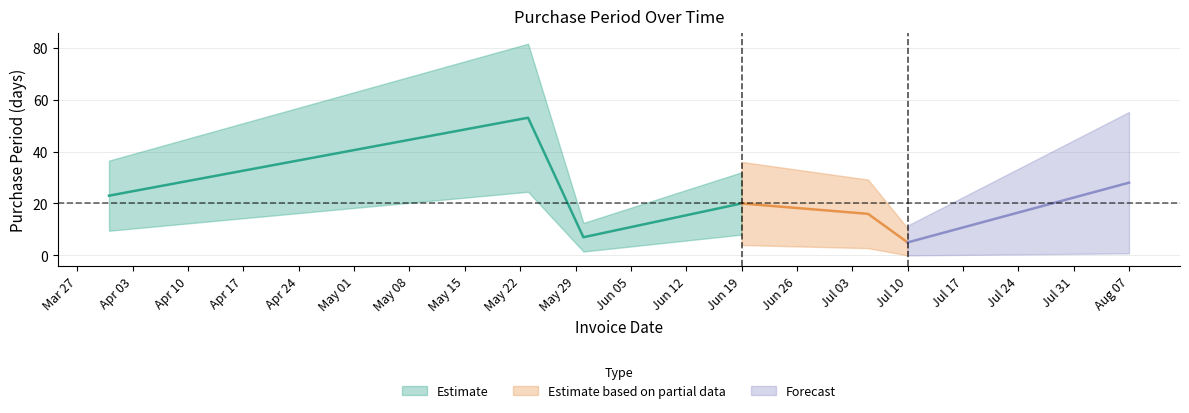

Approximately how many times larger is the value at 2017-08-07 compared to 2017-07-10?

5.6